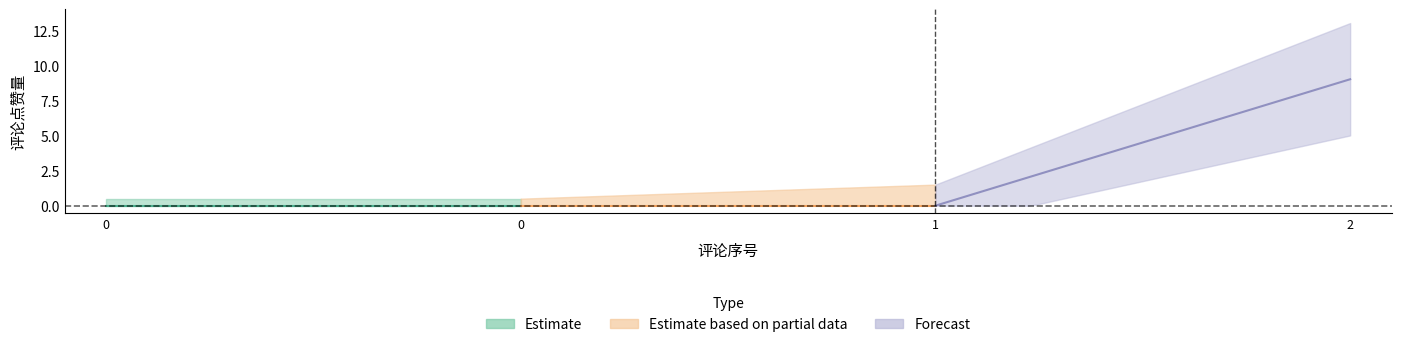

The chart shows a value of 0 at 0. True or false?

True